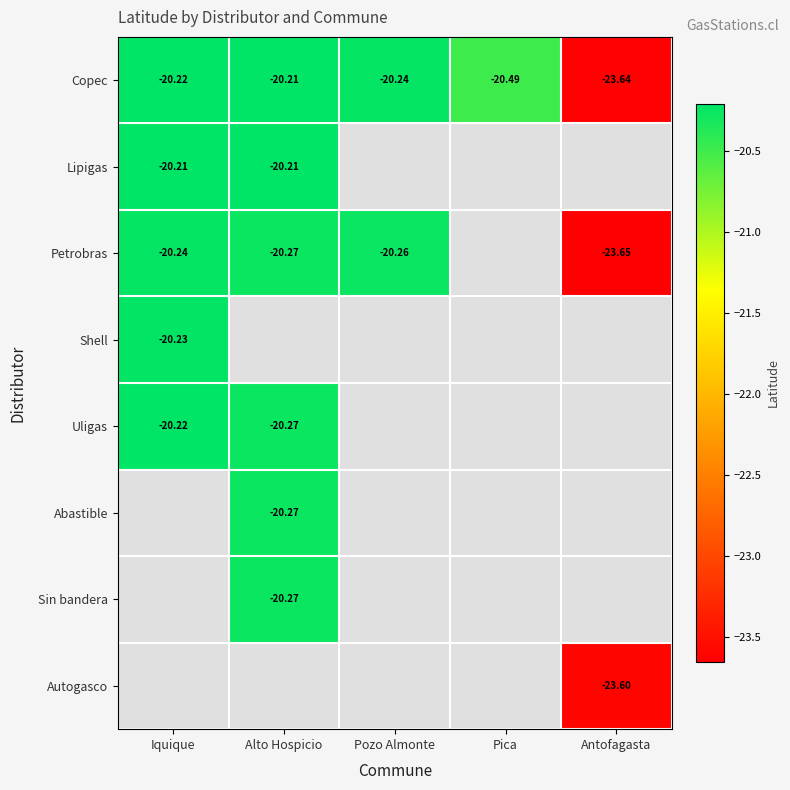

Where is Copec nearest to the value -21?

Pica